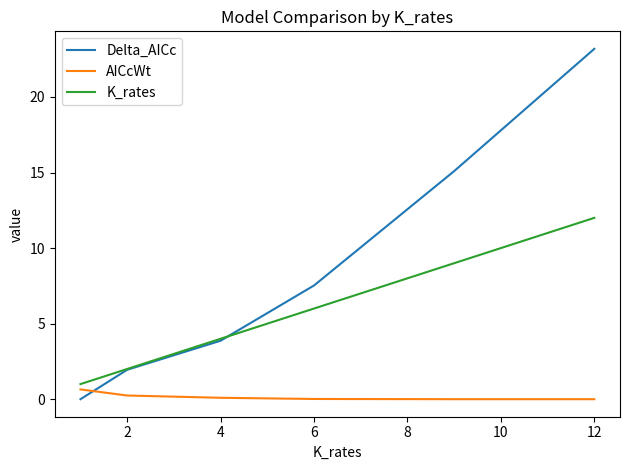

Which series ends up on top after the final intersection of AICcWt and Delta_AICc?

Delta_AICc